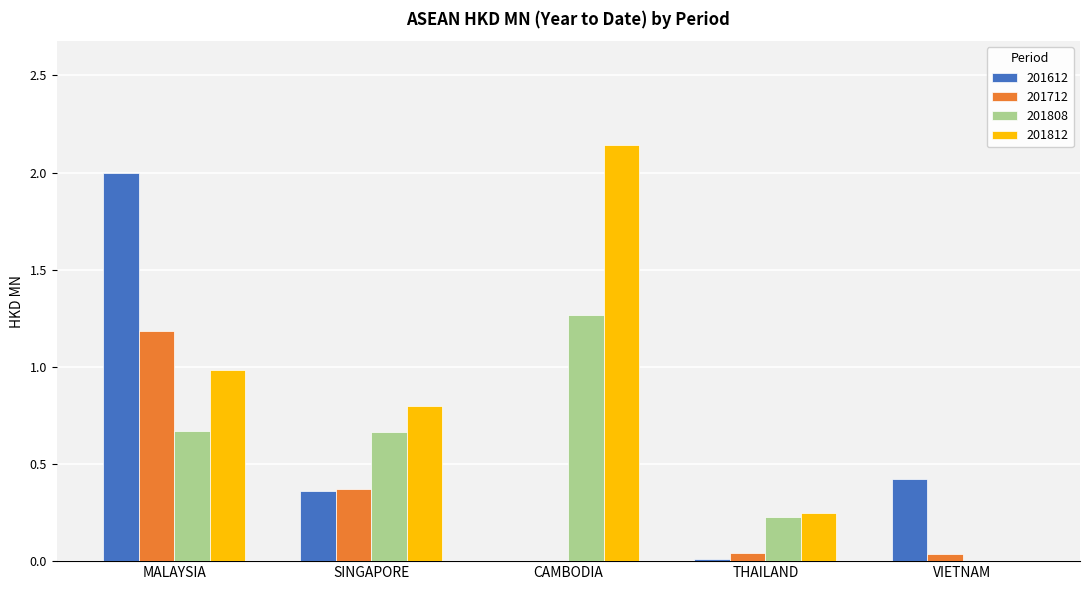

What is the total value across all series at MALAYSIA?

4.8